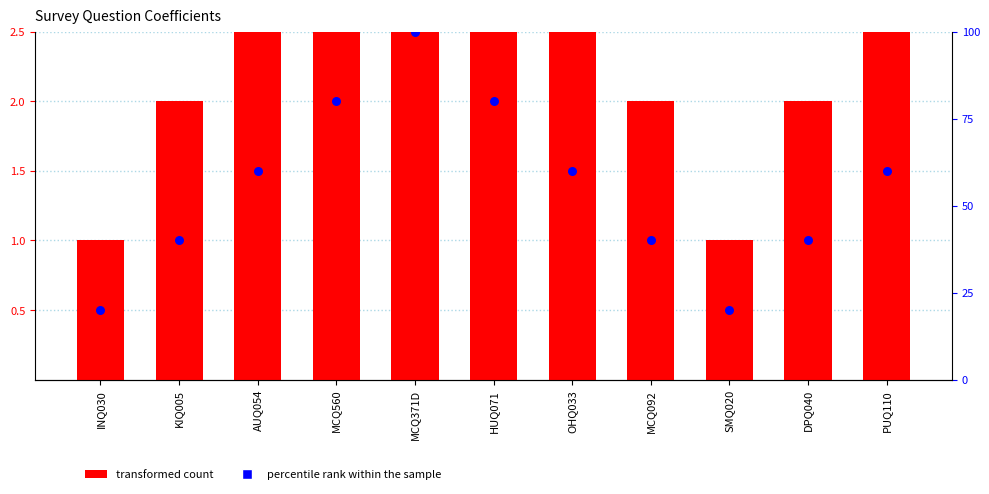

Which series has the largest total across all categories?

percentile rank within the sample